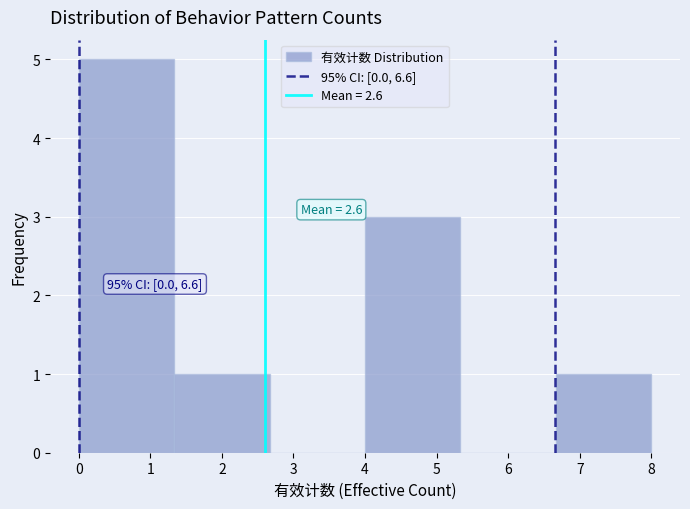

Over which range of the x-axis is the bar tallest?

0.0 to 1.3